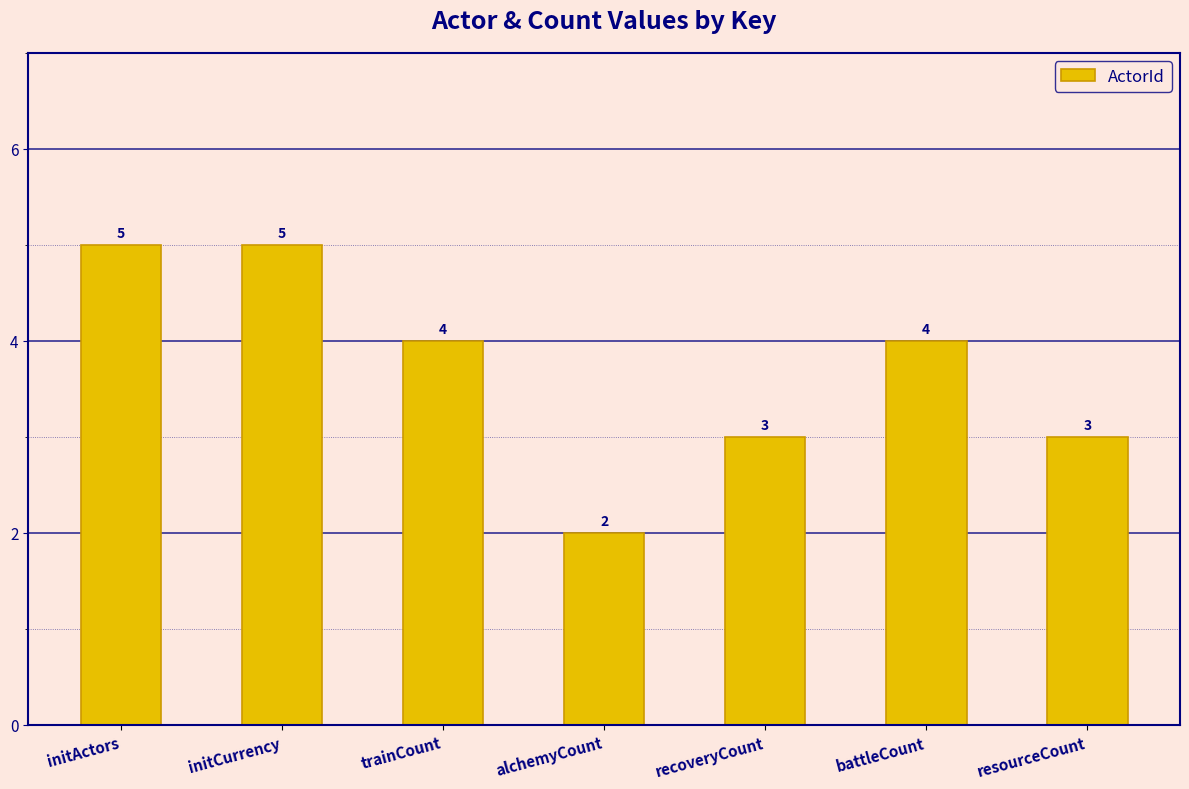

What is the approximate value at initActors?

5